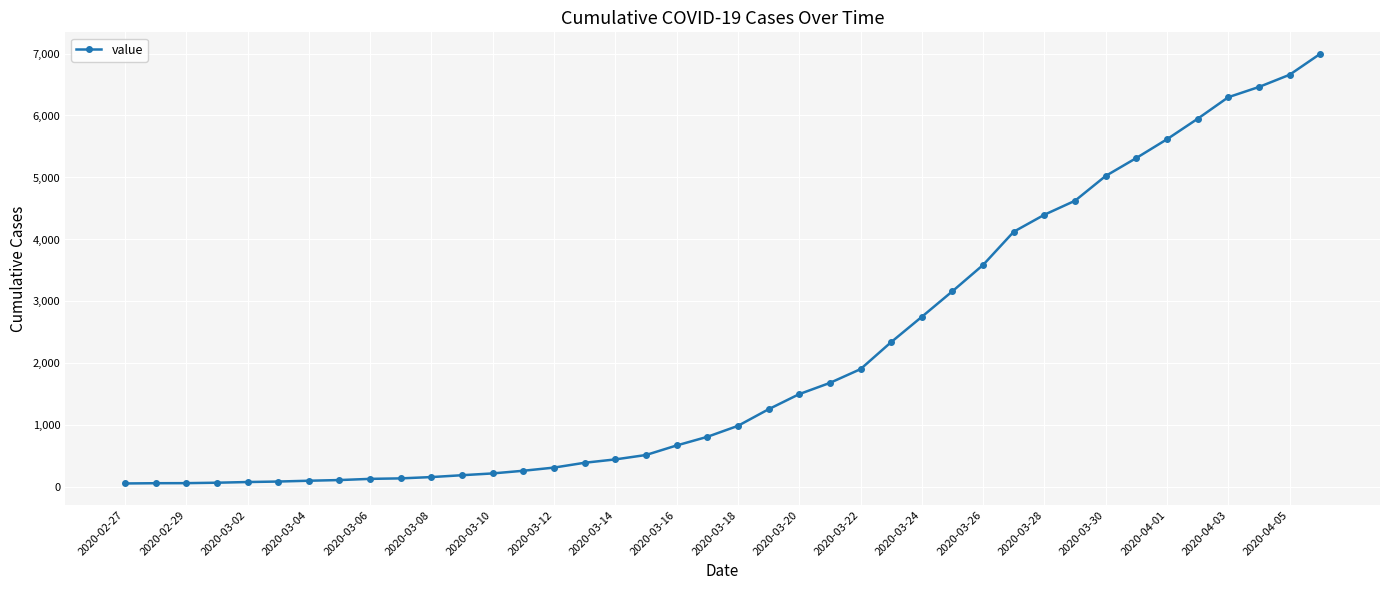

What is the difference between the maximum and minimum values?

6931